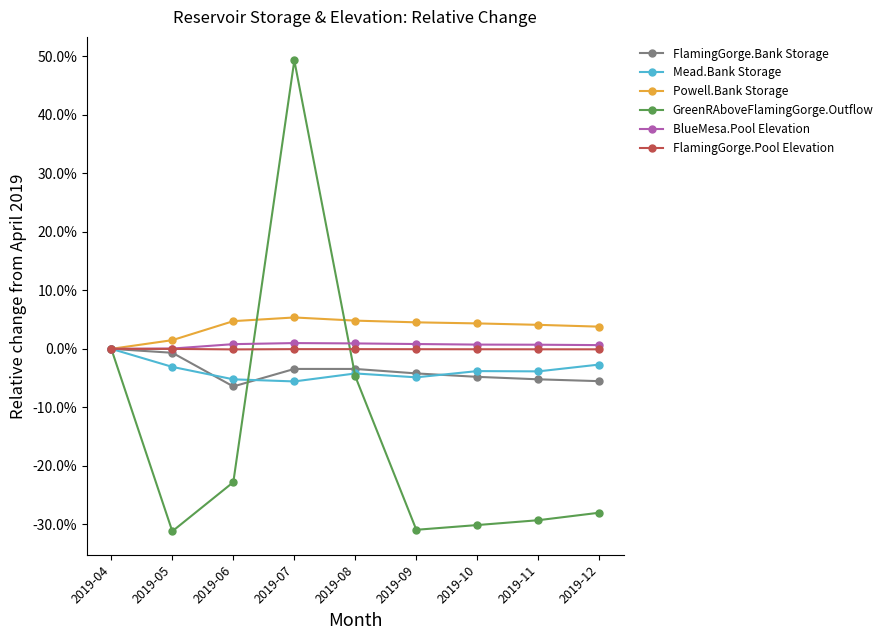

Reading left to right, extract all data points from this chart.

FlamingGorge.Bank Storage: 0.0	-0.0	-0.1	-0.0	-0.0	-0.0	-0.0	-0.1	-0.1
Mead.Bank Storage: 0.0	-0.0	-0.1	-0.1	-0.0	-0.0	-0.0	-0.0	-0.0
Powell.Bank Storage: 0.0	0.0	0.0	0.1	0.0	0.0	0.0	0.0	0.0
GreenRAboveFlamingGorge.Outflow: 0.0	-0.3	-0.2	0.5	-0.0	-0.3	-0.3	-0.3	-0.3
BlueMesa.Pool Elevation: 0.0	0.0	0.0	0.0	0.0	0.0	0.0	0.0	0.0
FlamingGorge.Pool Elevation: 0.0	-0.0	-0.0	-0.0	-0.0	-0.0	-0.0	-0.0	-0.0